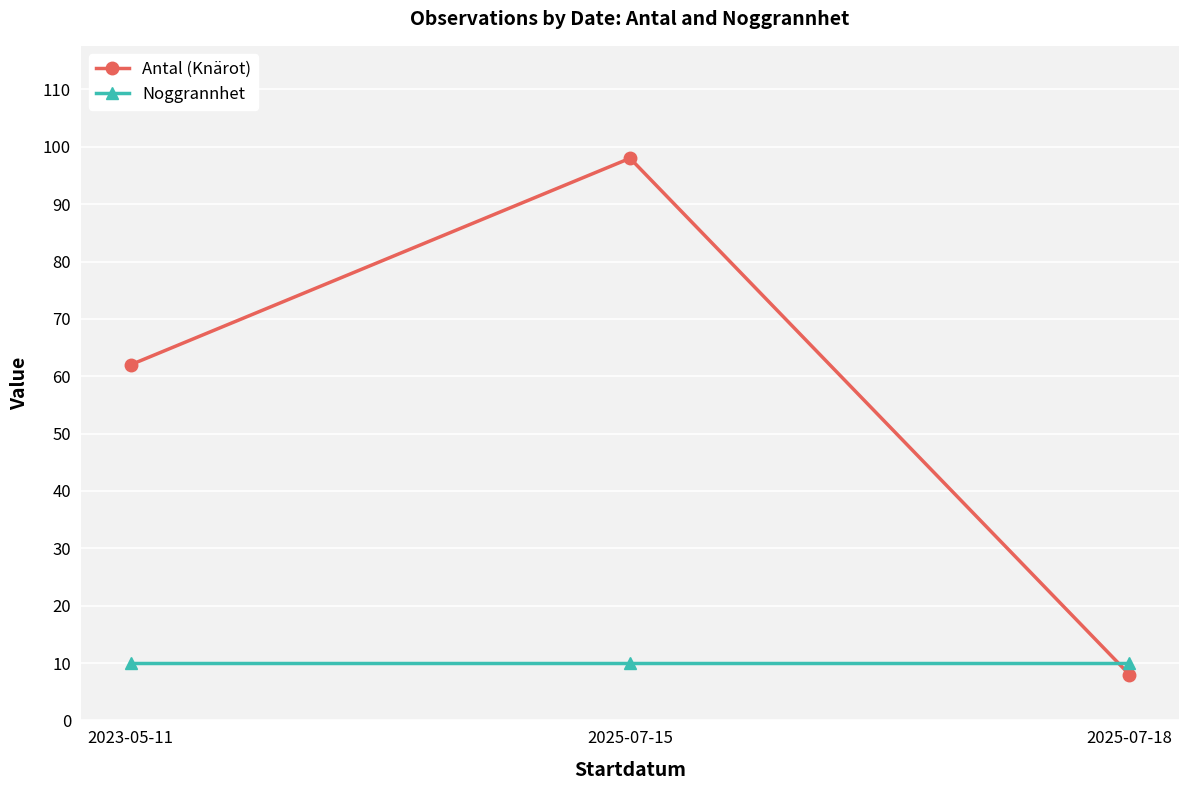

Reading left to right, extract all data points from this chart.

Antal (Knärot): 62	98	8
Noggrannhet: 10	10	10